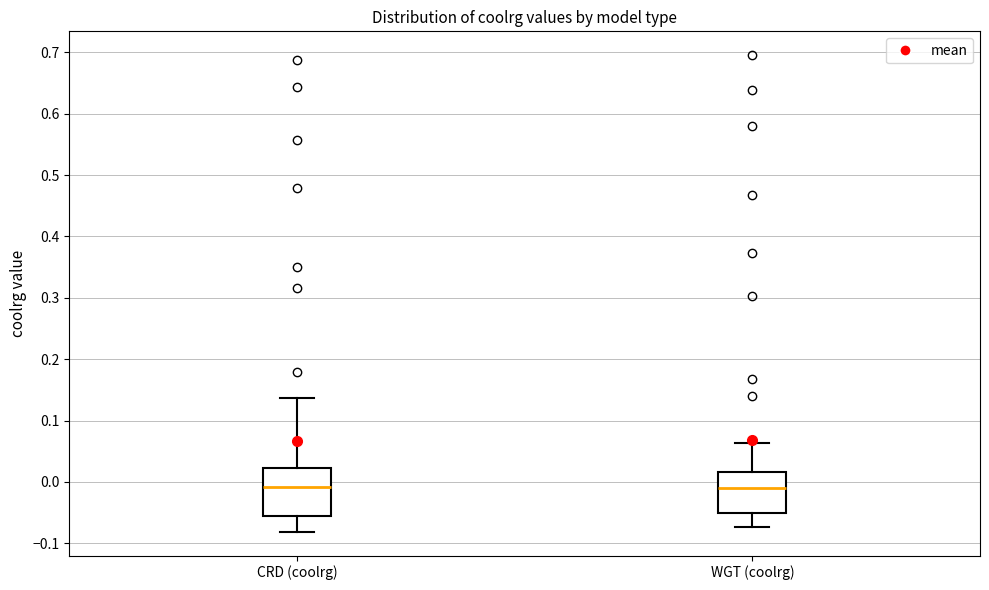

Comparing the boxes themselves (not the whiskers), which one is the tallest?

CRD (coolrg)